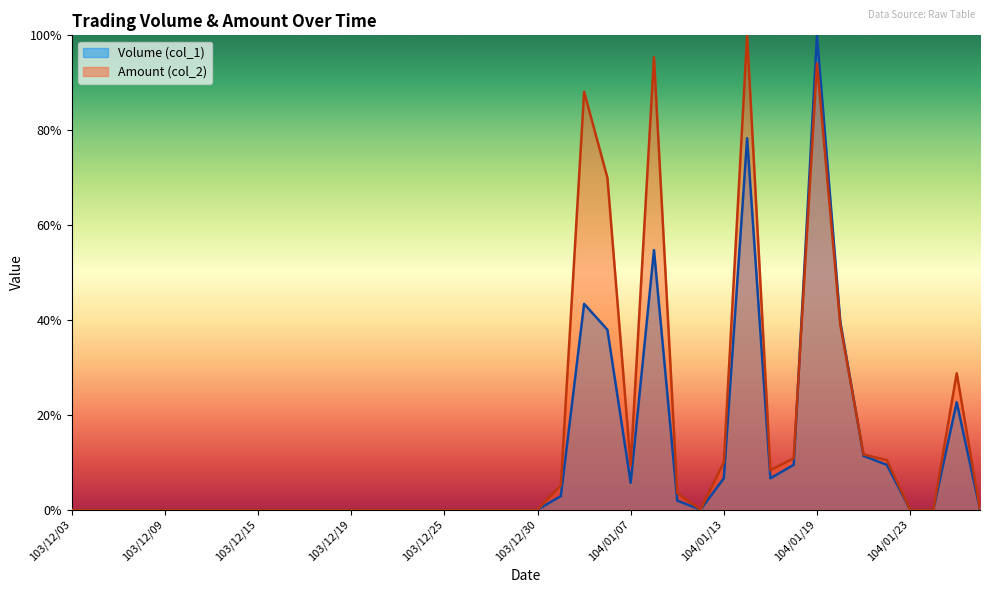

Rank the series by their maximum value, from lowest to highest.

Volume (col_1), Amount (col_2)